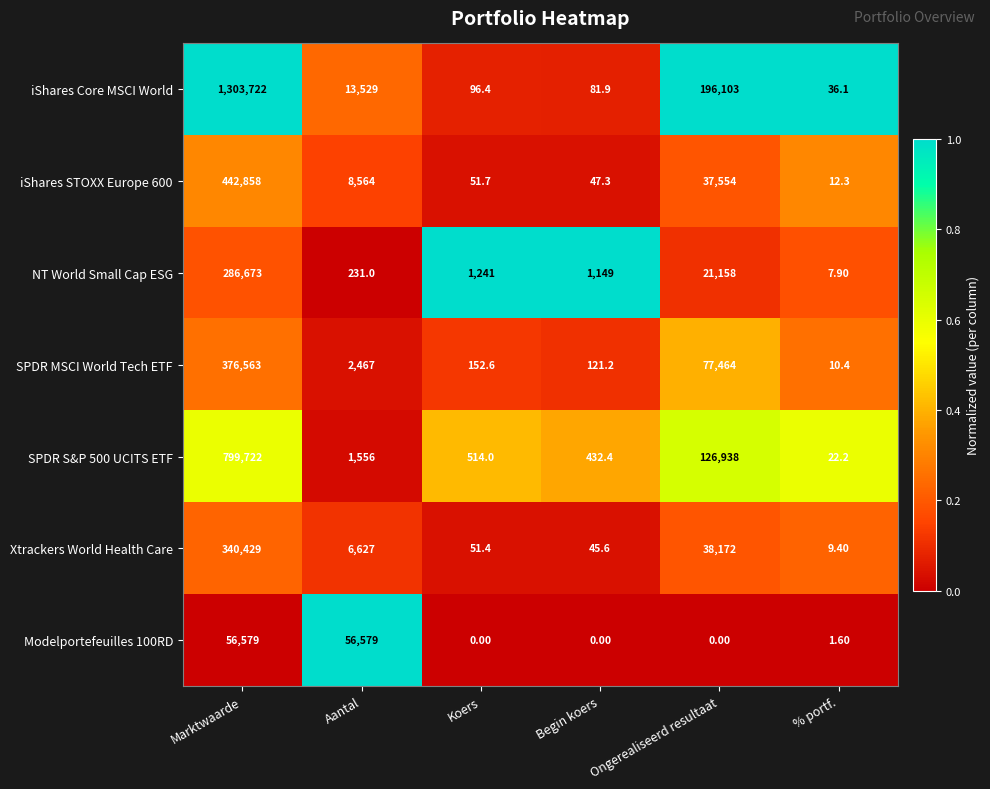

At which label is iShares STOXX Europe 600 closest to 221435?

Ongerealiseerd resultaat